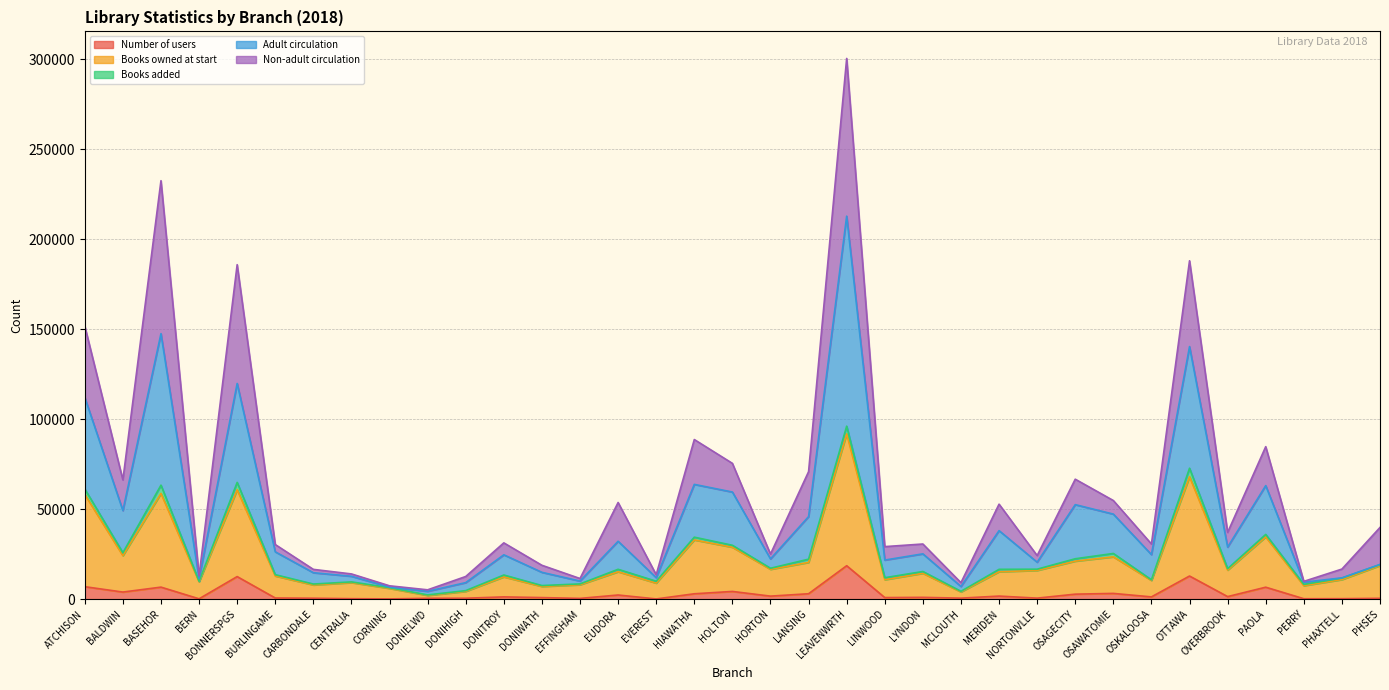

At which category is the sum across all series the highest?

LEAVENWRTH